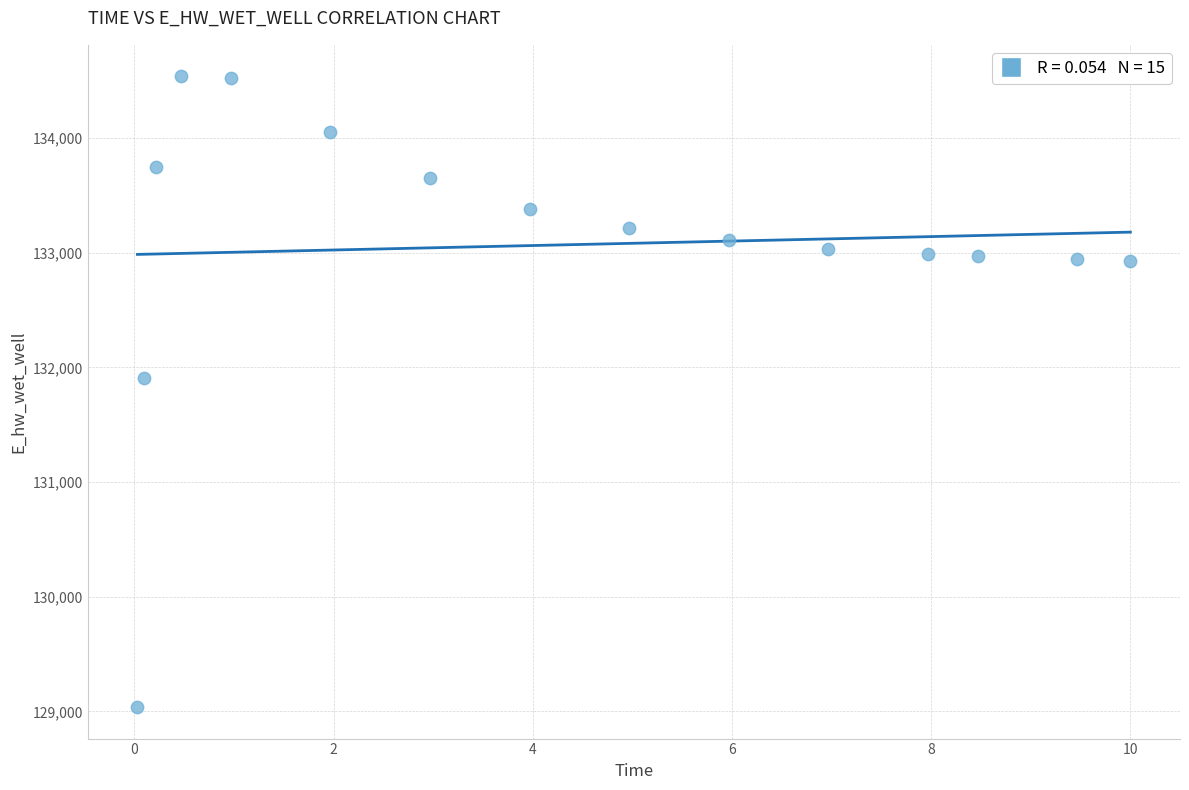

What is the range of X values (max minus min)?

10.0